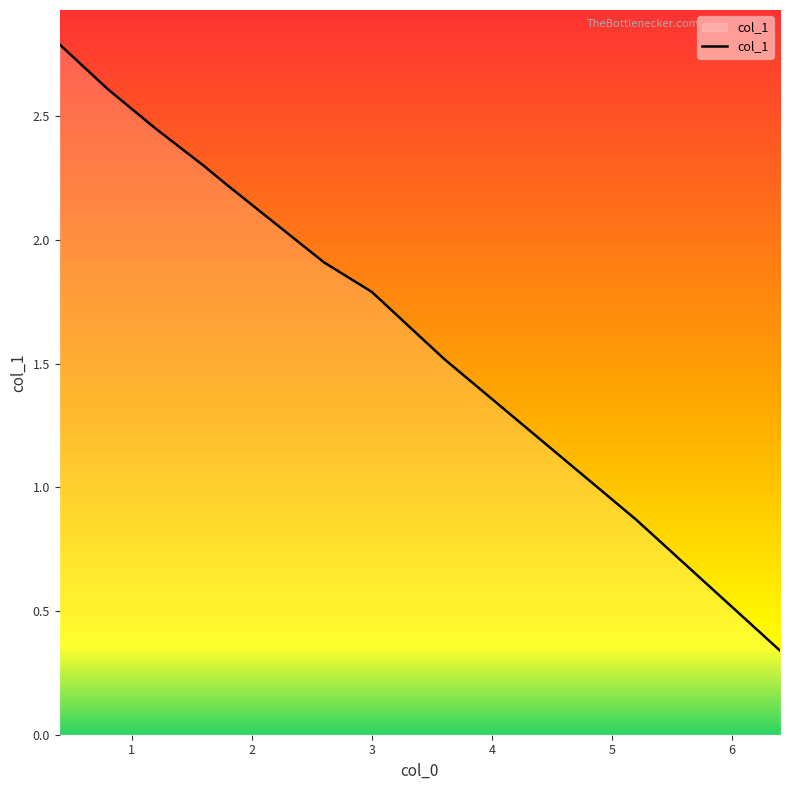

How many lines are shown in the chart?

1